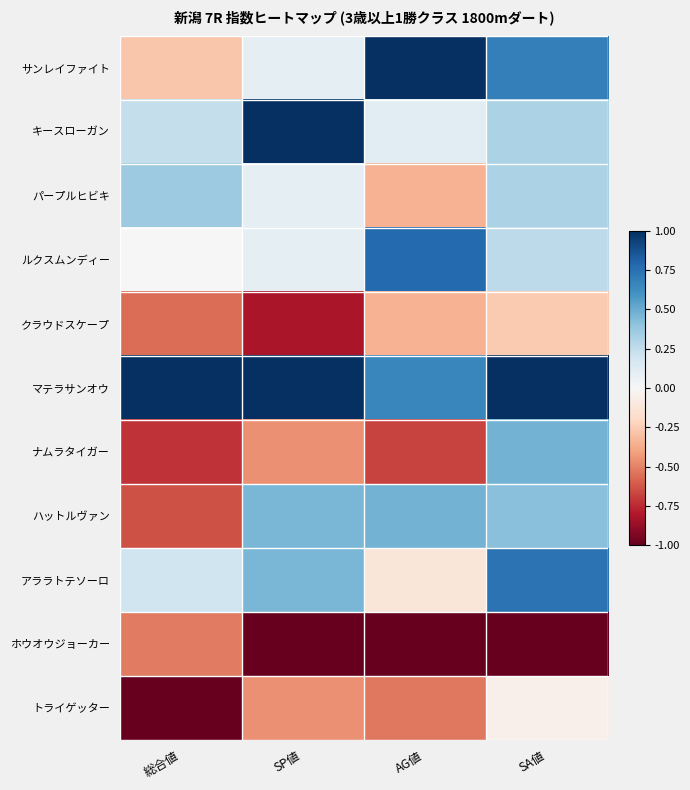

Reading left to right, list all the values displayed in this chart.

サンレイファイト: 総合値=-0.3	SP値=0.1	AG値=1.0	SA値=0.7
キースローガン: 総合値=0.2	SP値=1.0	AG値=0.1	SA値=0.3
パープルヒビキ: 総合値=0.4	SP値=0.1	AG値=-0.3	SA値=0.3
ルクスムンディー: 総合値=0.0	SP値=0.1	AG値=0.8	SA値=0.3
クラウドスケープ: 総合値=-0.6	SP値=-0.8	AG値=-0.3	SA値=-0.3
マテラサンオウ: 総合値=1.0	SP値=1.0	AG値=0.7	SA値=1.0
ナムラタイガー: 総合値=-0.7	SP値=-0.5	AG値=-0.7	SA値=0.5
ハットルヴァン: 総合値=-0.6	SP値=0.5	AG値=0.5	SA値=0.4
アララトテソーロ: 総合値=0.2	SP値=0.5	AG値=-0.1	SA値=0.7
ホウオウジョーカー: 総合値=-0.5	SP値=-1.0	AG値=-1.0	SA値=-1.0
トライゲッター: 総合値=-1.0	SP値=-0.5	AG値=-0.5	SA値=-0.1